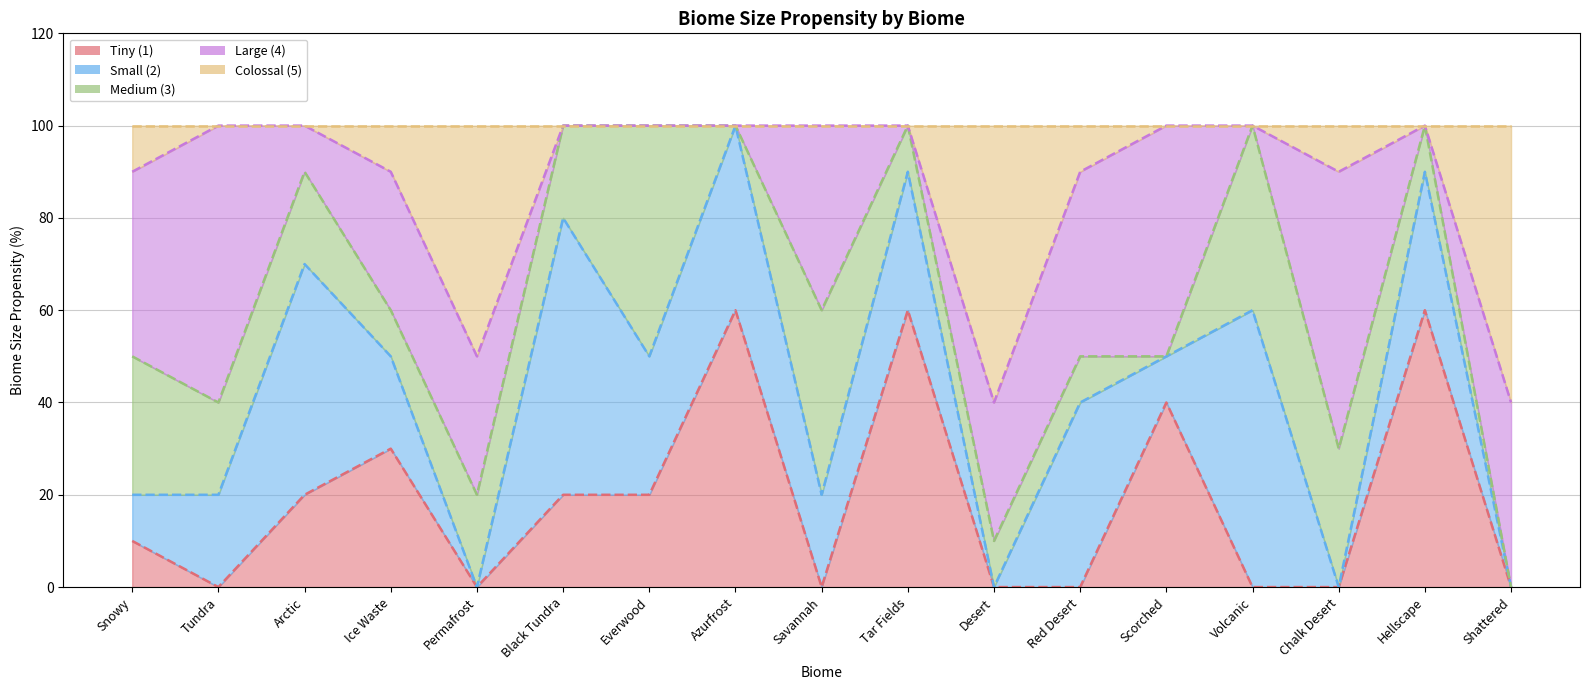

List the labels in order of Small (2) value, largest first.

Black Tundra, Volcanic, Arctic, Azurfrost, Red Desert, Everwood, Tar Fields, Hellscape, Tundra, Ice Waste, Savannah, Snowy, Scorched, Permafrost, Desert, Chalk Desert, Shattered